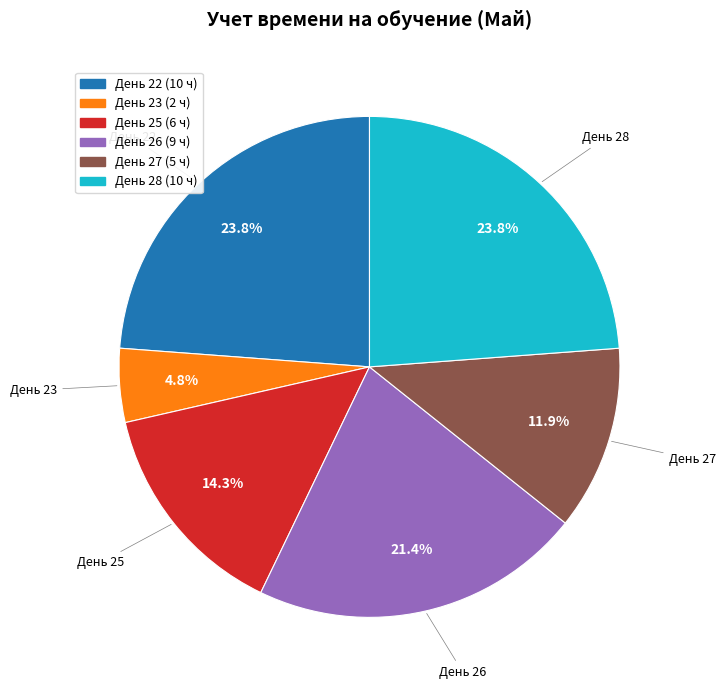

Is there a majority slice in this chart?

No